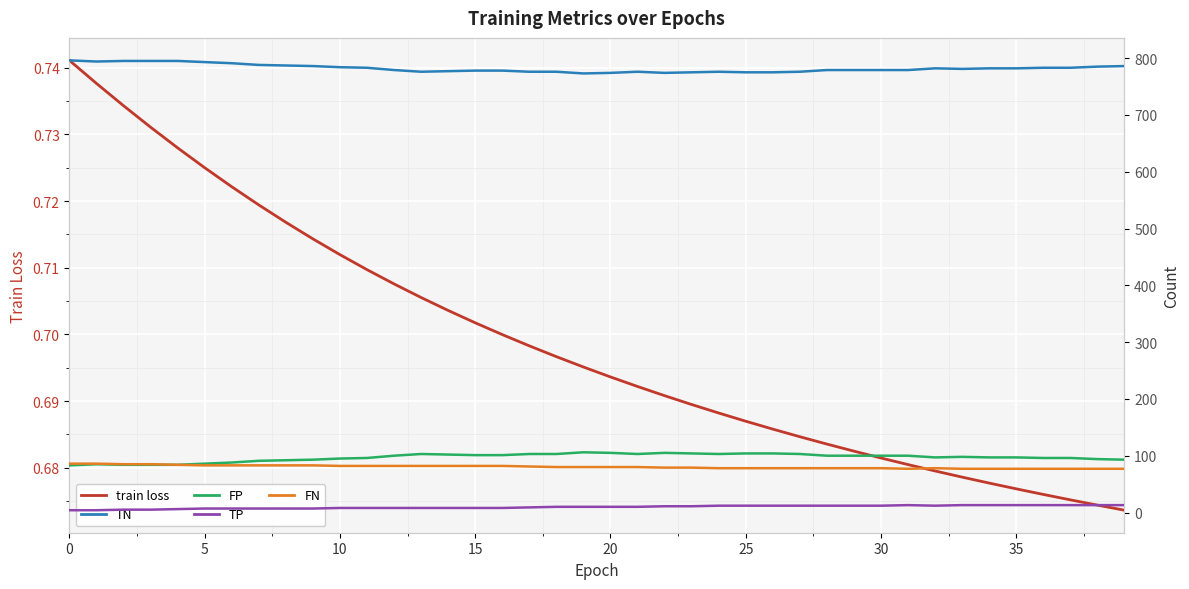

Reading left to right, list all the values displayed in this chart.

train loss: 0.7	0.7	0.7	0.7	0.7	0.7	0.7	0.7	0.7	0.7	0.7	0.7	0.7	0.7	0.7	0.7	0.7	0.7	0.7	0.7	0.7	0.7	0.7	0.7	0.7	0.7	0.7	0.7	0.7	0.7	0.7	0.7	0.7	0.7	0.7	0.7	0.7	0.7	0.7	0.7
TN: 796.0	794.0	795.0	795.0	795.0	793.0	791.0	788.0	787.0	786.0	784.0	783.0	779.0	776.0	777.0	778.0	778.0	776.0	776.0	773.0	774.0	776.0	774.0	775.0	776.0	775.0	775.0	776.0	779.0	779.0	779.0	779.0	782.0	781.0	782.0	782.0	783.0	783.0	785.0	786.0
FP: 83.0	85.0	84.0	84.0	84.0	86.0	88.0	91.0	92.0	93.0	95.0	96.0	100.0	103.0	102.0	101.0	101.0	103.0	103.0	106.0	105.0	103.0	105.0	104.0	103.0	104.0	104.0	103.0	100.0	100.0	100.0	100.0	97.0	98.0	97.0	97.0	96.0	96.0	94.0	93.0
TP: 4.0	4.0	5.0	5.0	6.0	7.0	7.0	7.0	7.0	7.0	8.0	8.0	8.0	8.0	8.0	8.0	8.0	9.0	10.0	10.0	10.0	10.0	11.0	11.0	12.0	12.0	12.0	12.0	12.0	12.0	12.0	13.0	12.0	13.0	13.0	13.0	13.0	13.0	13.0	13.0
FN: 86.0	86.0	85.0	85.0	84.0	83.0	83.0	83.0	83.0	83.0	82.0	82.0	82.0	82.0	82.0	82.0	82.0	81.0	80.0	80.0	80.0	80.0	79.0	79.0	78.0	78.0	78.0	78.0	78.0	78.0	78.0	77.0	78.0	77.0	77.0	77.0	77.0	77.0	77.0	77.0